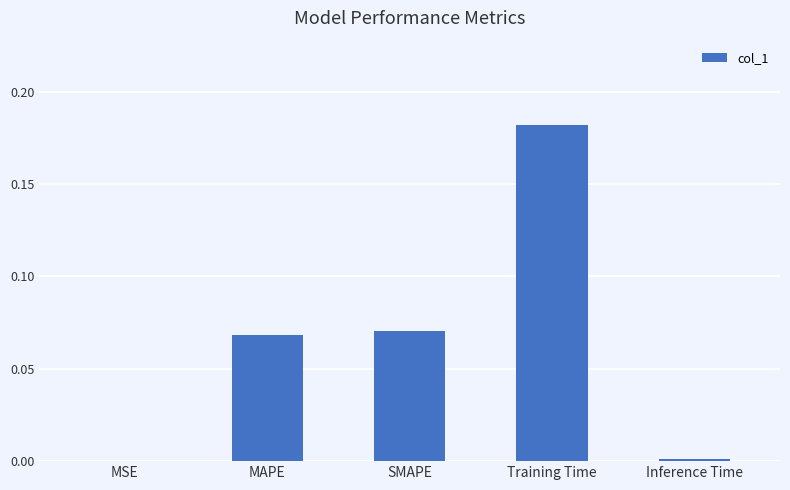

True or false: the data shows 0.0 at Inference Time.

True